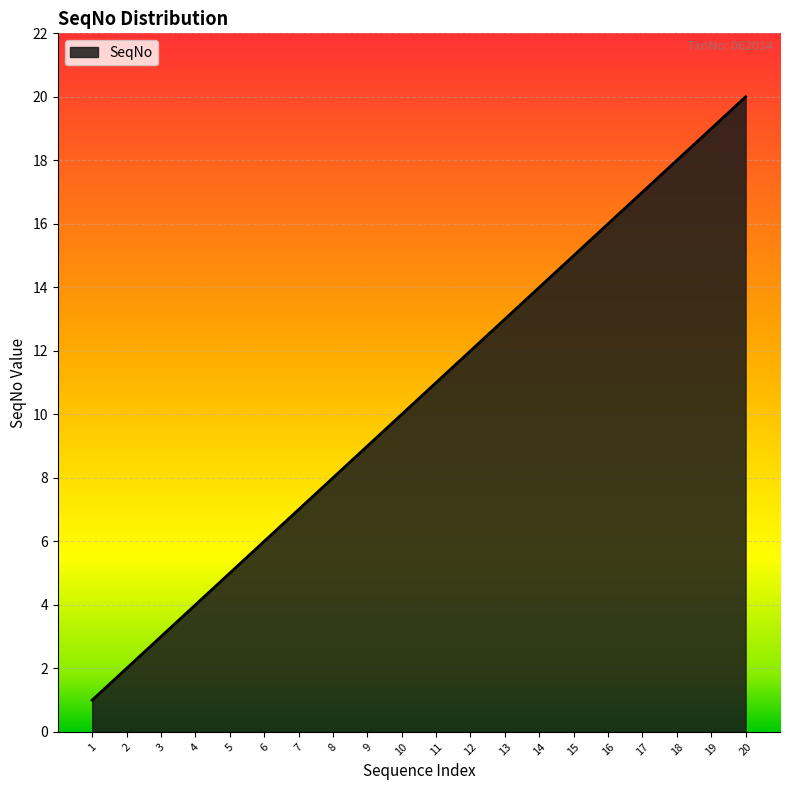

Is it true that the value at 15 is 15?

True